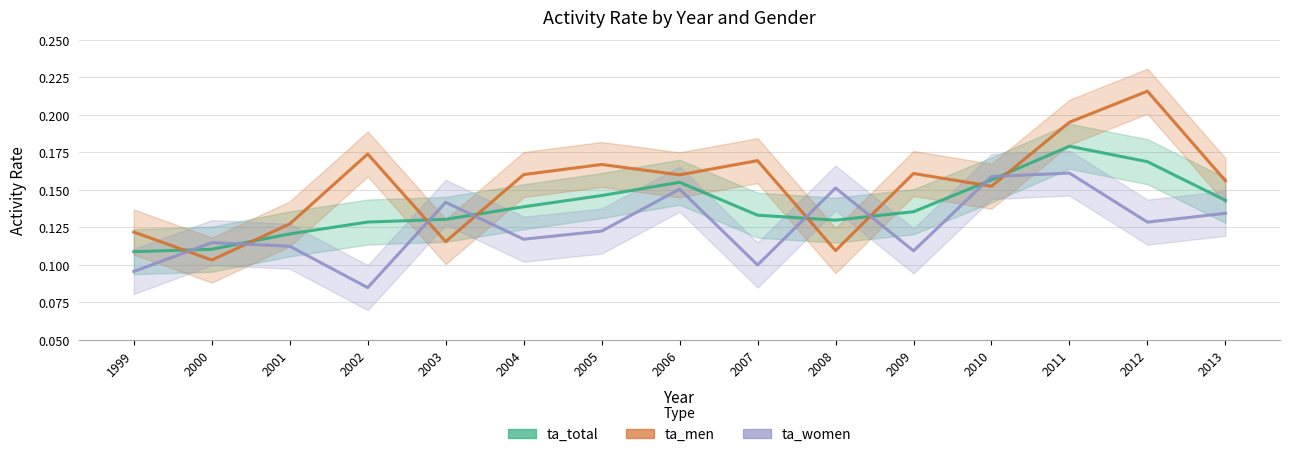

List the labels in order of ta_women value, smallest first.

2002, 1999, 2007, 2009, 2001, 2000, 2004, 2005, 2012, 2013, 2003, 2006, 2008, 2010, 2011